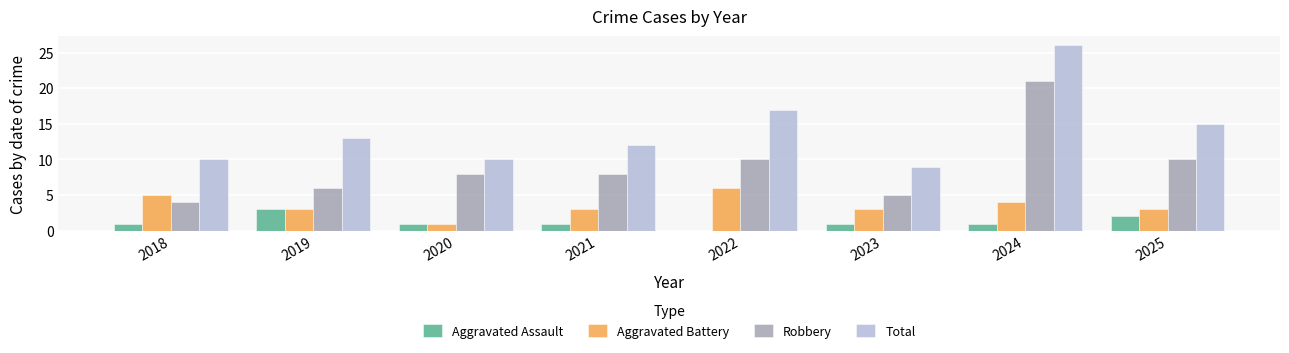

Which series changed the most between 2023 and 2025?

Total